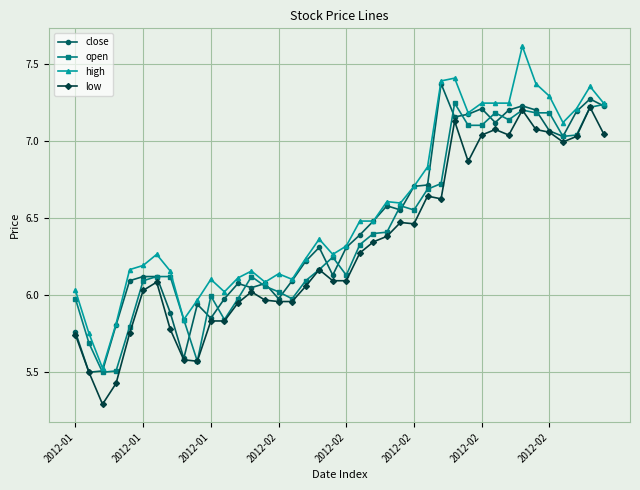

True or false: low and high intersect in this chart.

False